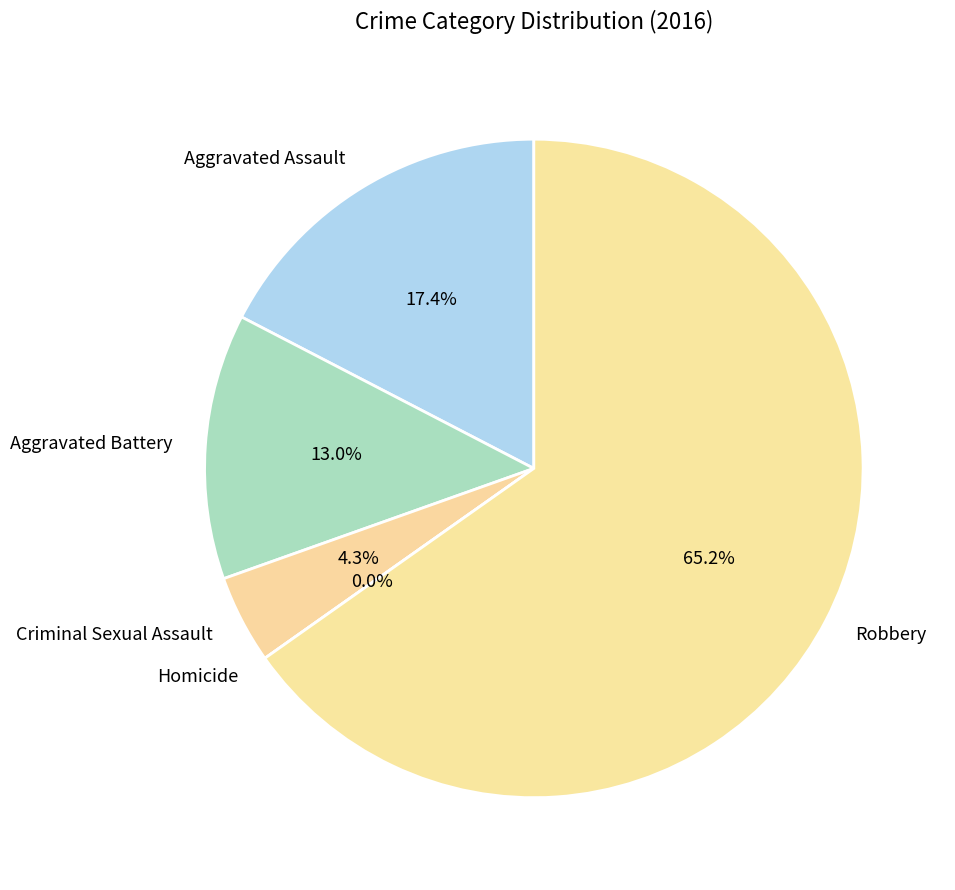

How much of the chart is everything except Criminal Sexual Assault?

95.7%